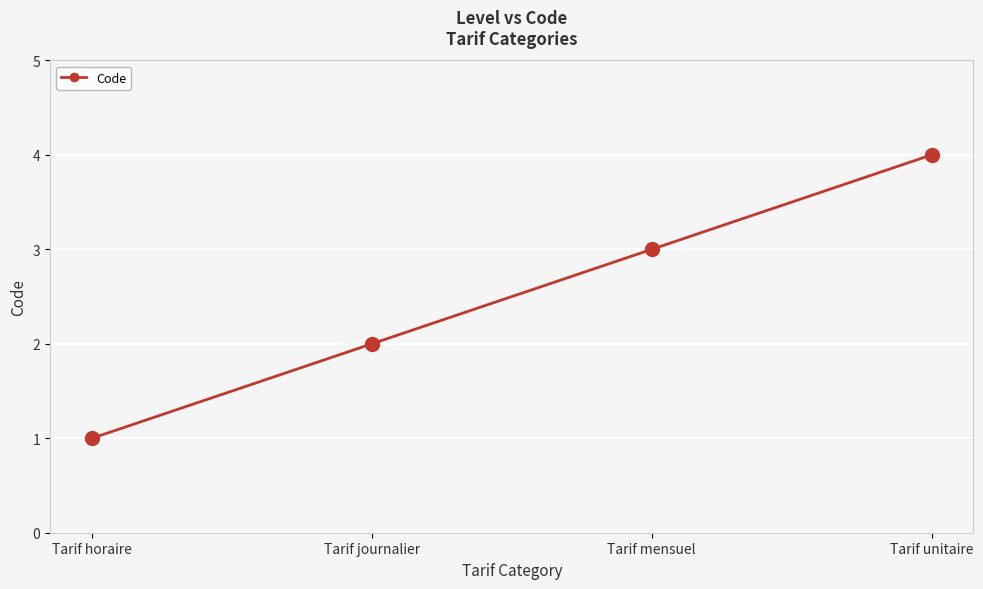

What is the difference between the values at Tarif unitaire and Tarif mensuel?

1